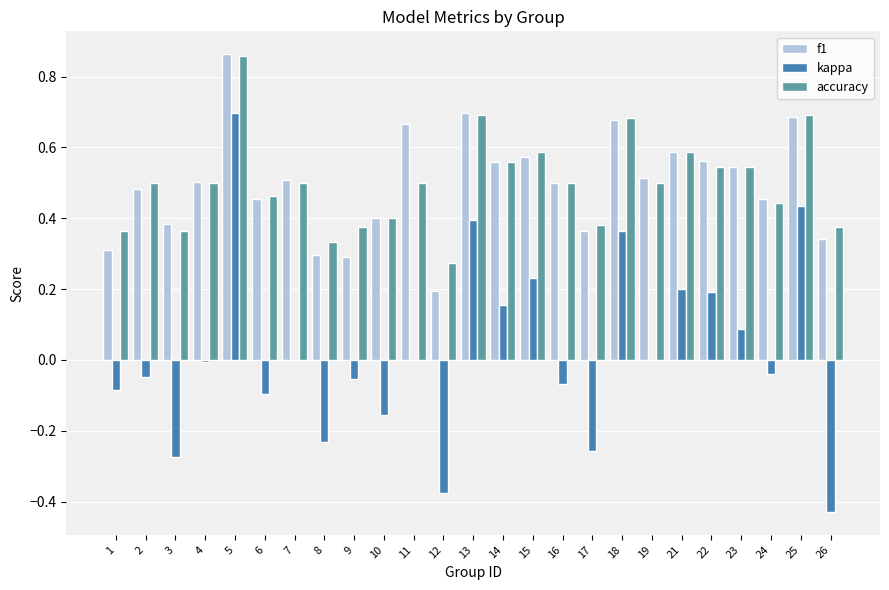

Which series has the largest range (max minus min)?

kappa